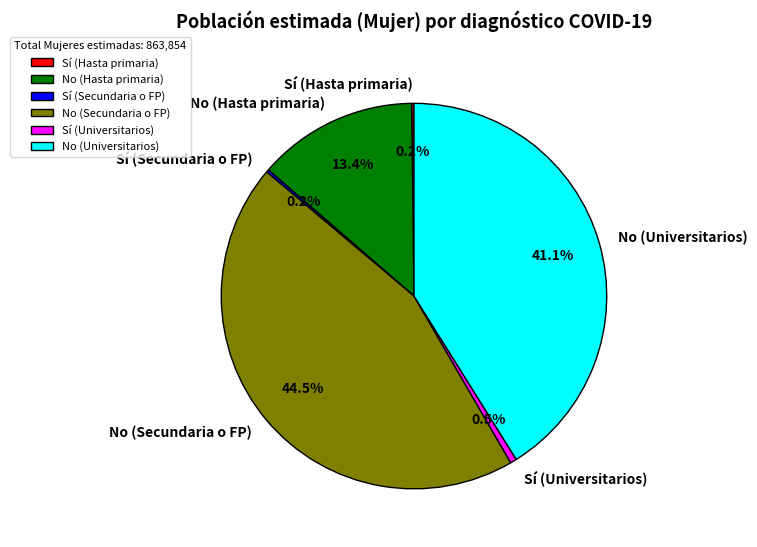

What is the largest slice in the pie chart?

No (Secundaria o FP)